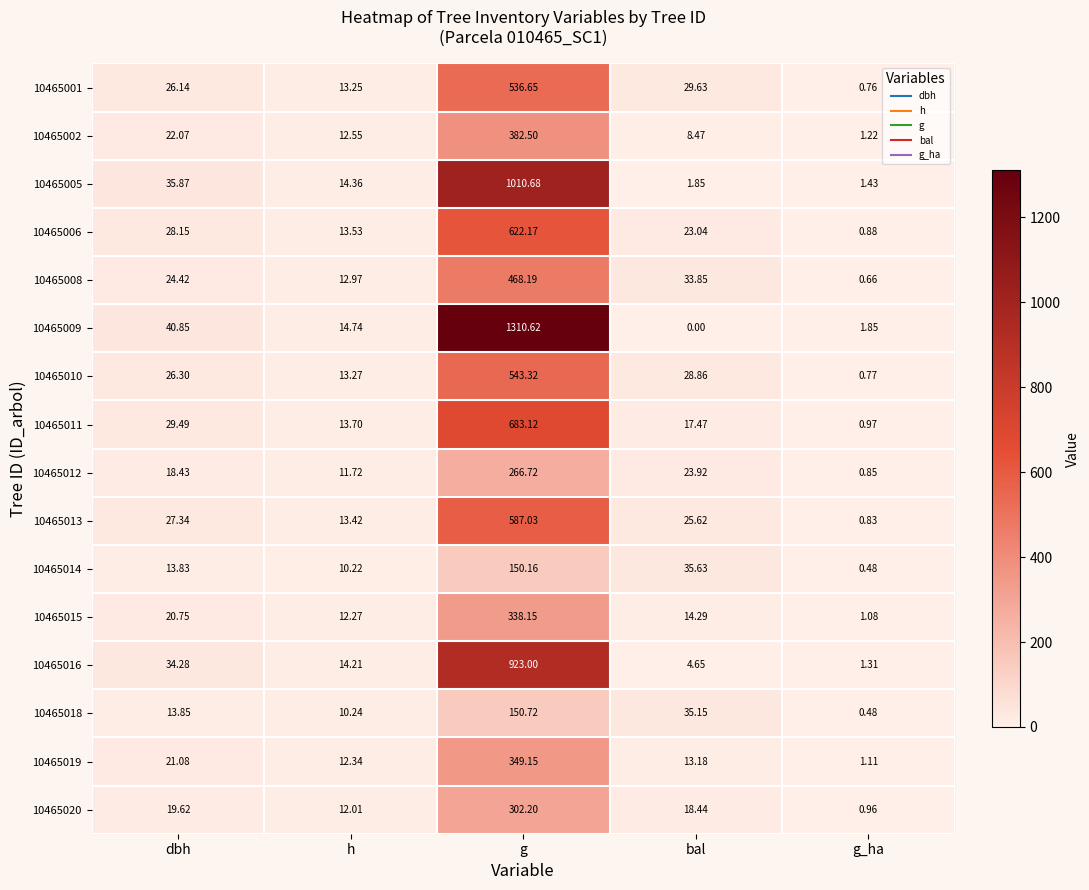

How many distinct data groups are displayed?

16